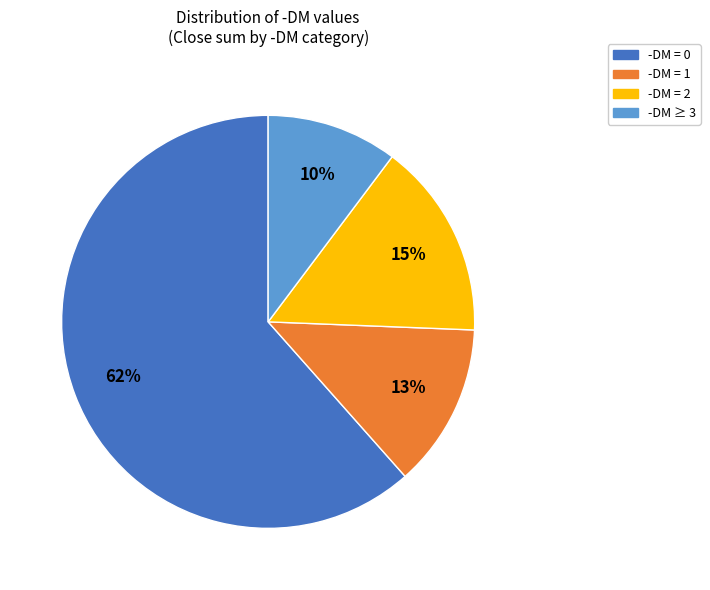

Does any single category account for the majority?

Yes